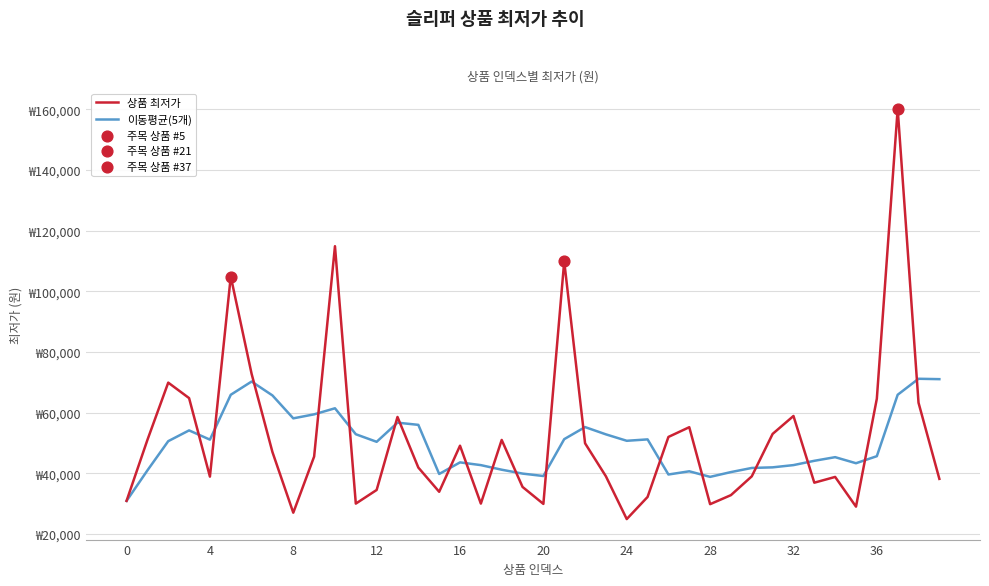

At which category is the sum across all series the highest?

37